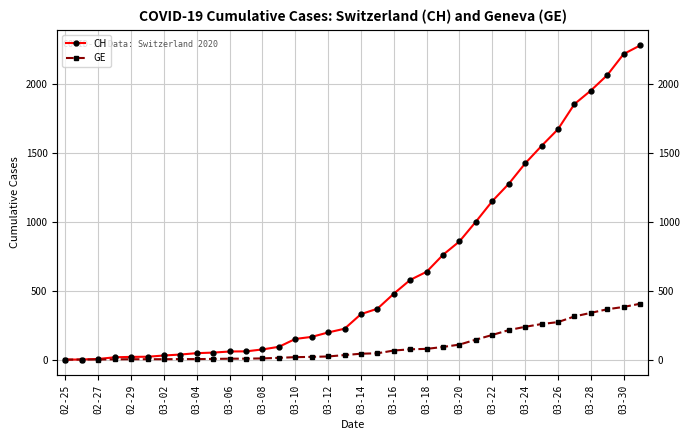

What are all the series names shown in the legend?

CH, GE